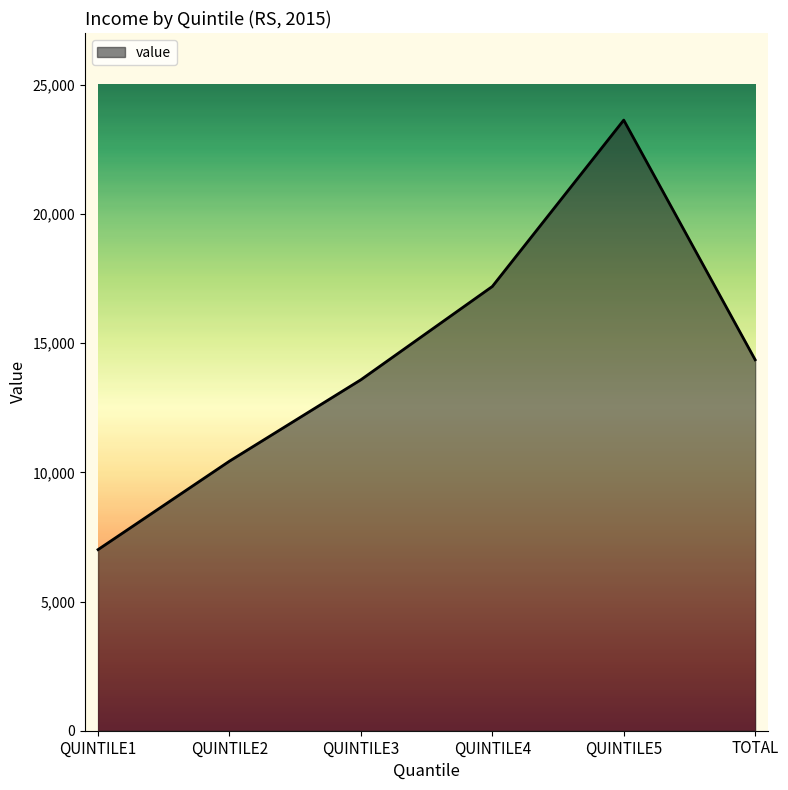

Is it true that the value at TOTAL is 5231?

False